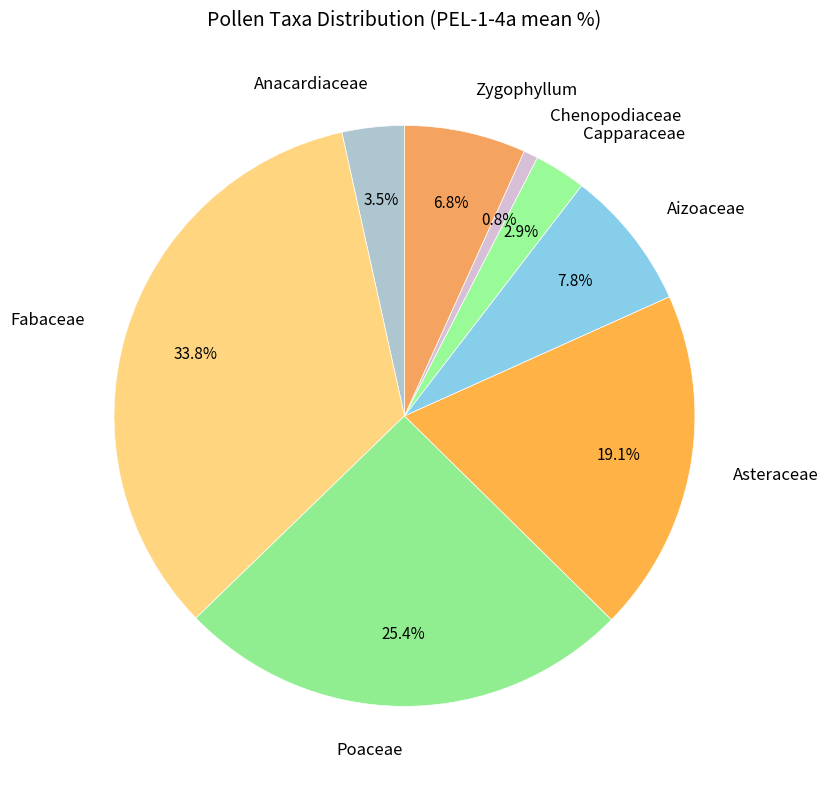

What portion of the pie excludes Zygophyllum?

93.2%